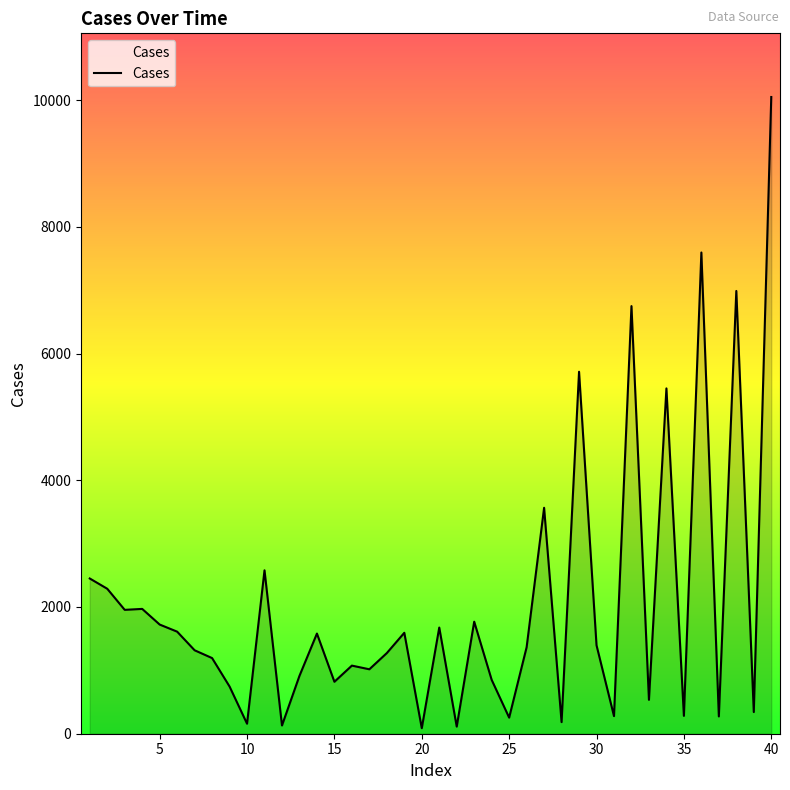

What is the value of the 13th point from the left?

913